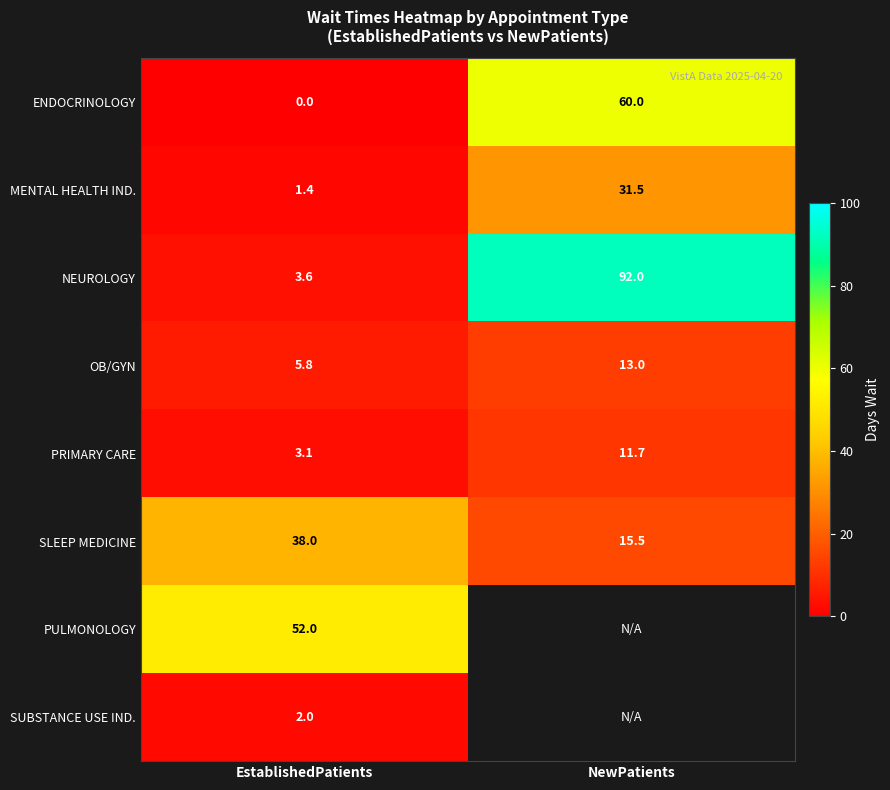

List the labels in order of MENTAL HEALTH IND. value, smallest first.

EstablishedPatients, NewPatients